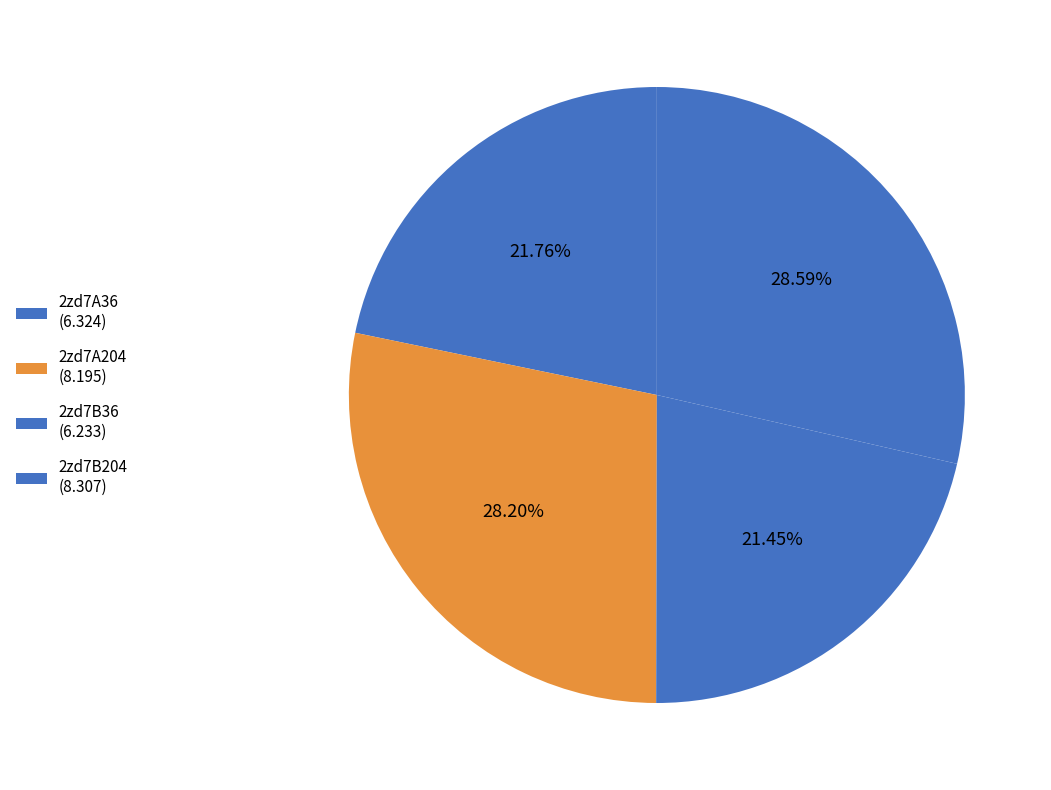

The 2zd7B204 slice represents 29% of the pie. True or false?

True